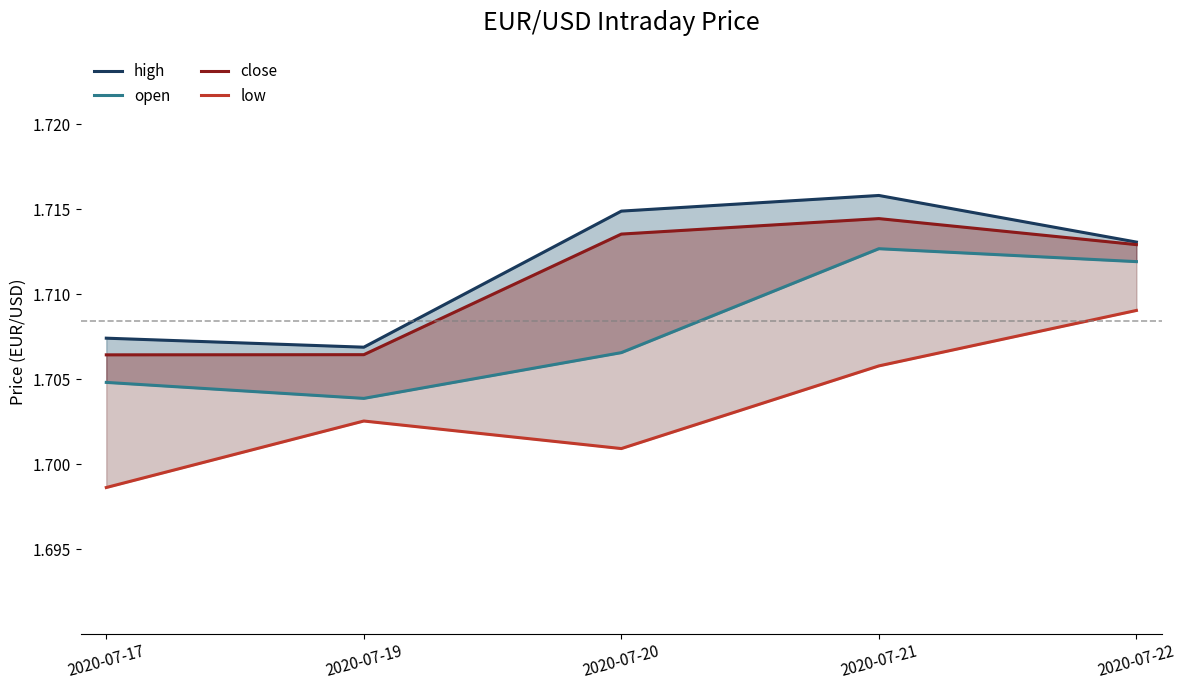

List the labels in order of low value, largest first.

2020-07-22, 2020-07-21, 2020-07-19, 2020-07-20, 2020-07-17